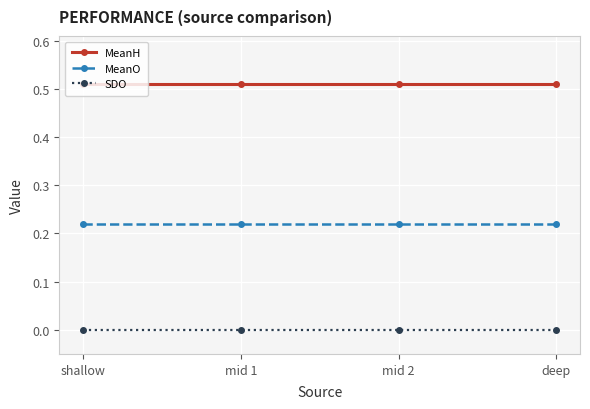

True or false: MeanH has more than 2 interior local peaks.

False